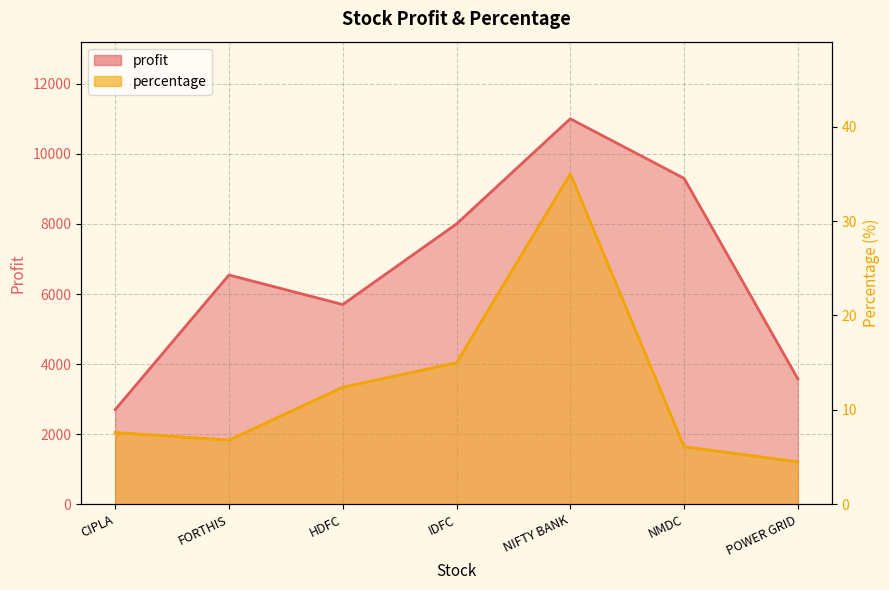

Which has a higher value, NMDC or IDFC?

NMDC